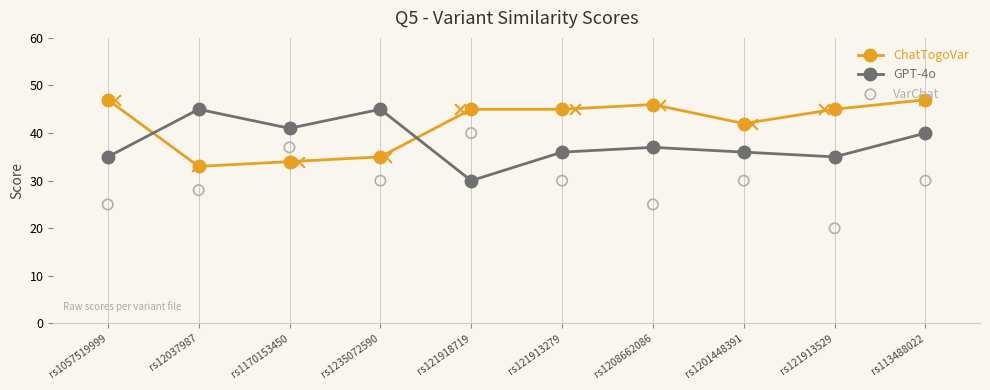

Which series has the largest total across all categories?

ChatTogoVar